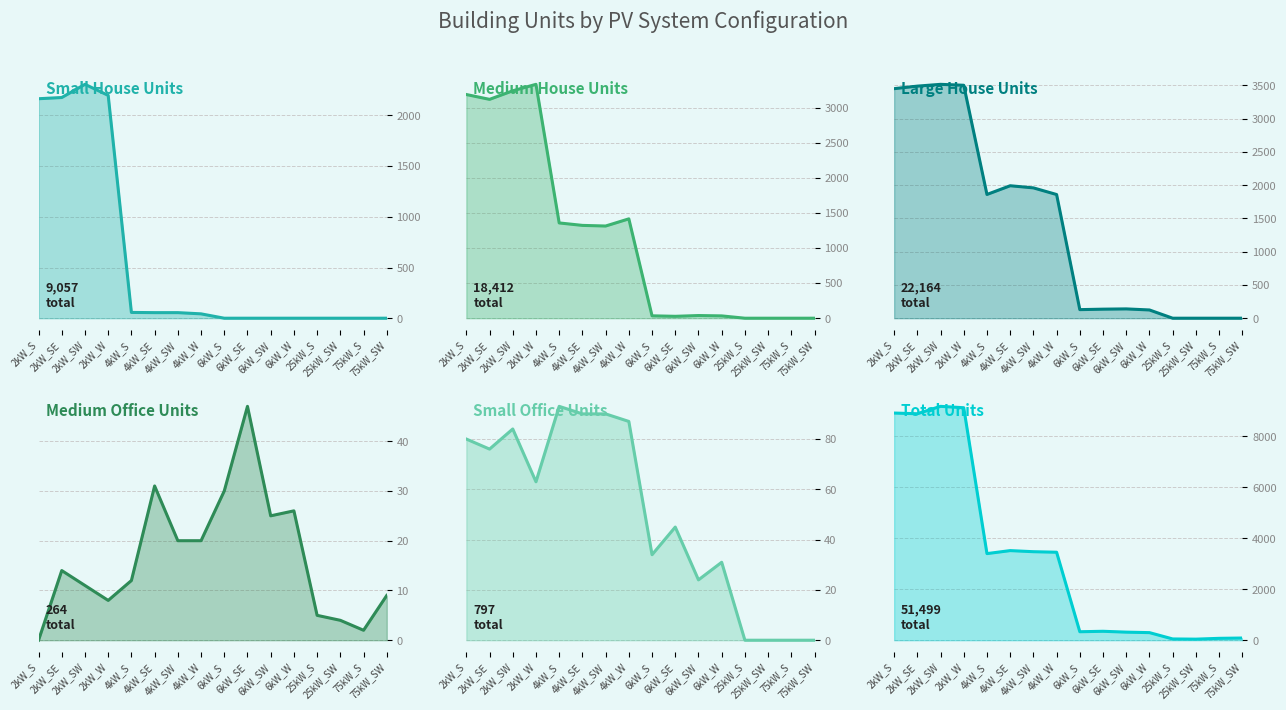

Which series ends up on top after the final intersection of Small House and Medium Office?

Medium Office